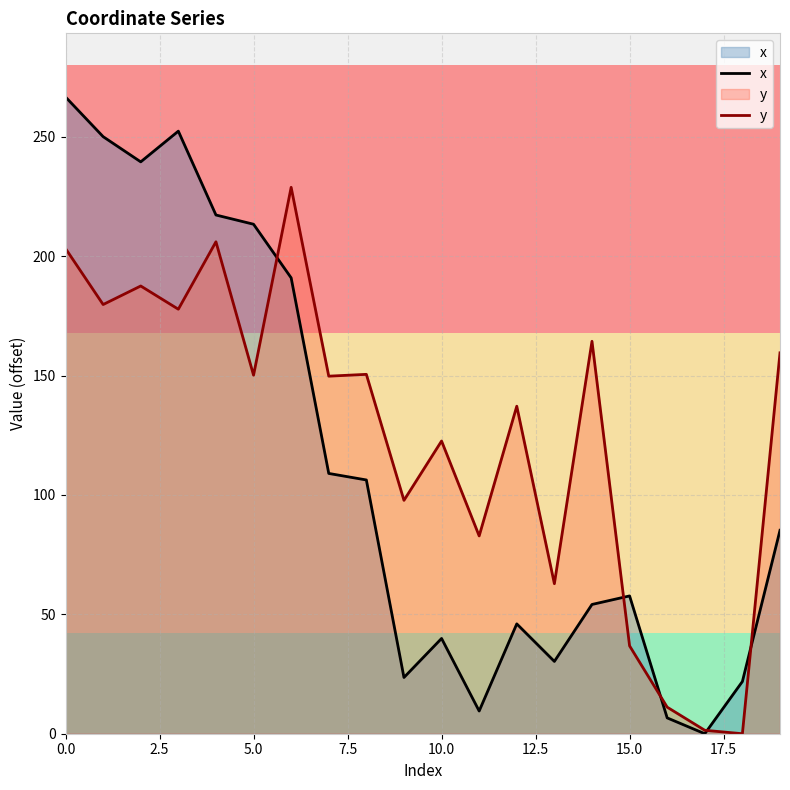

True or false: y has a value of 186.0 at 10.0.

False